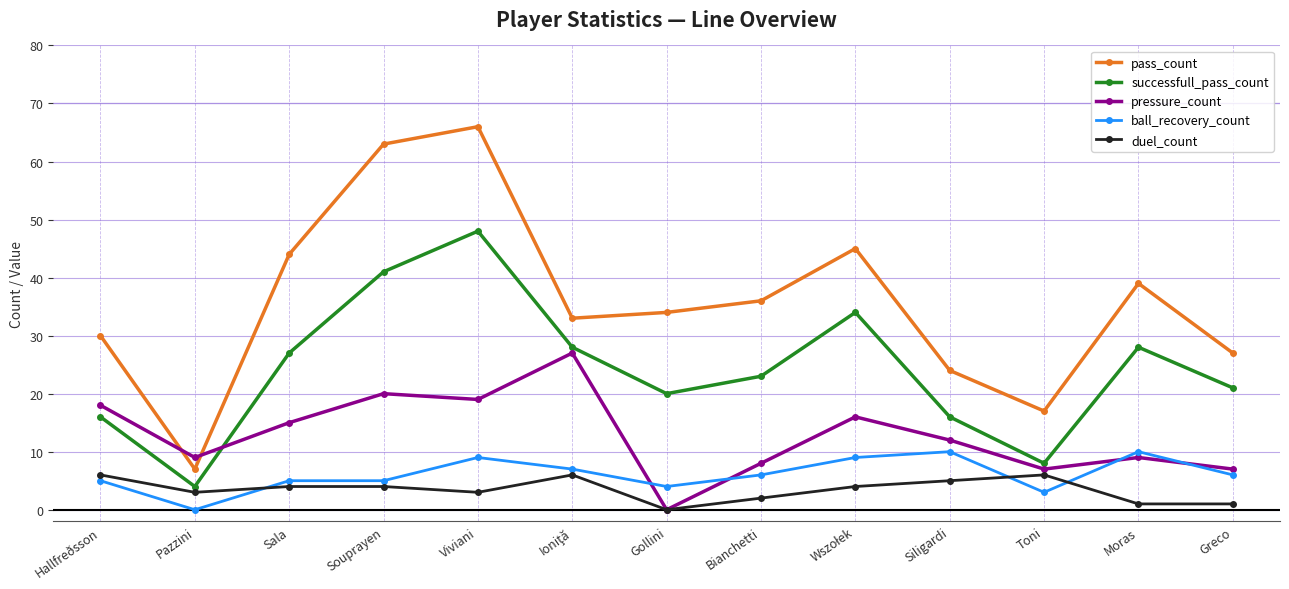

What is the label of the 13th point from the left?

Greco